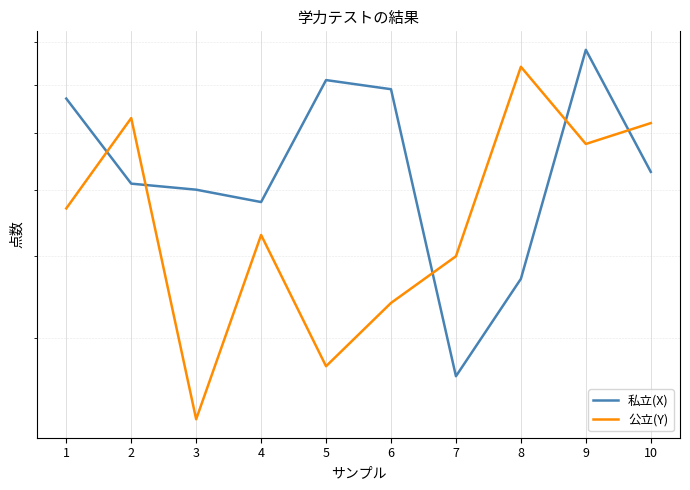

How many categories are shown in the chart?

10